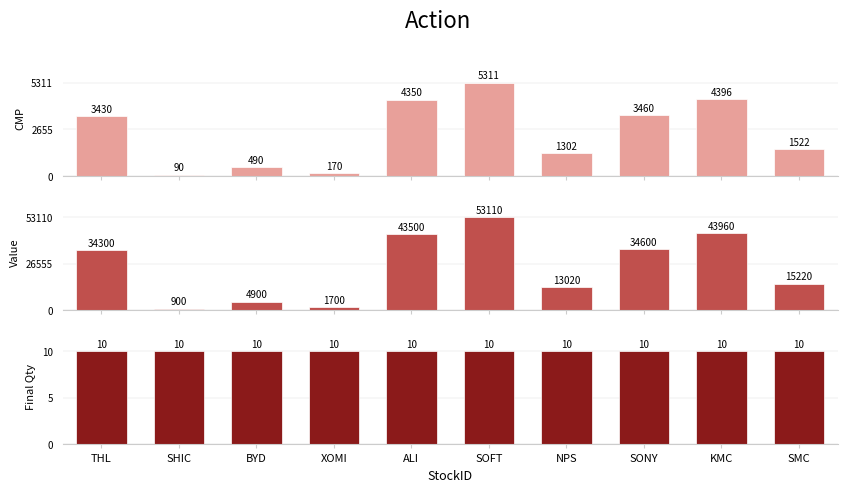

What is the difference between the second highest and minimum values in the Value series?

43060